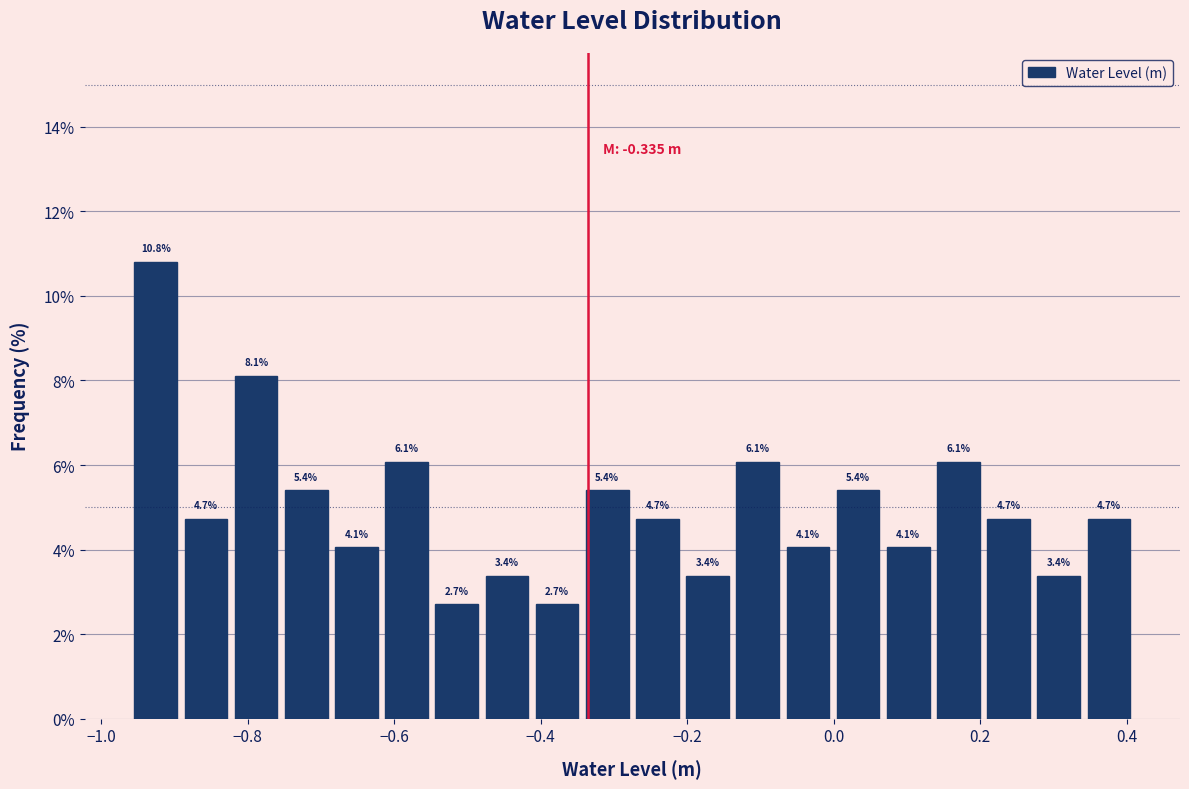

Around what value on the x-axis is the tallest bar? Give the approximate position of its centre, as read against the axis.

-0.92